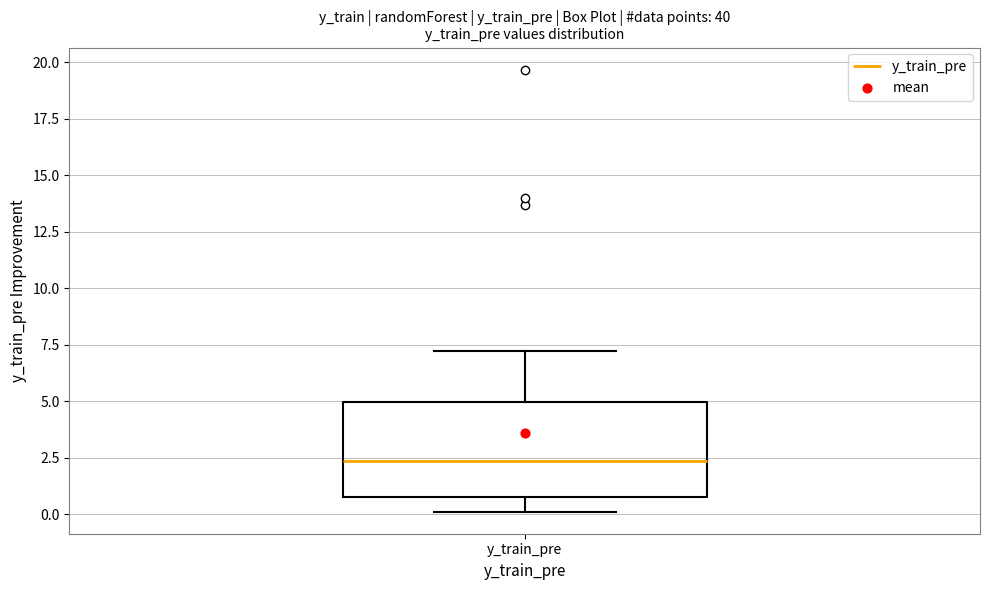

Read this box plot against the y-axis: the position of the median line, the range covered by the box, and the ends of both whiskers. The values are not printed on the chart, so give them approximately, as read against the axis.

median 2.5, box 1.0 to 5.0, whiskers 0.0 to 7.0